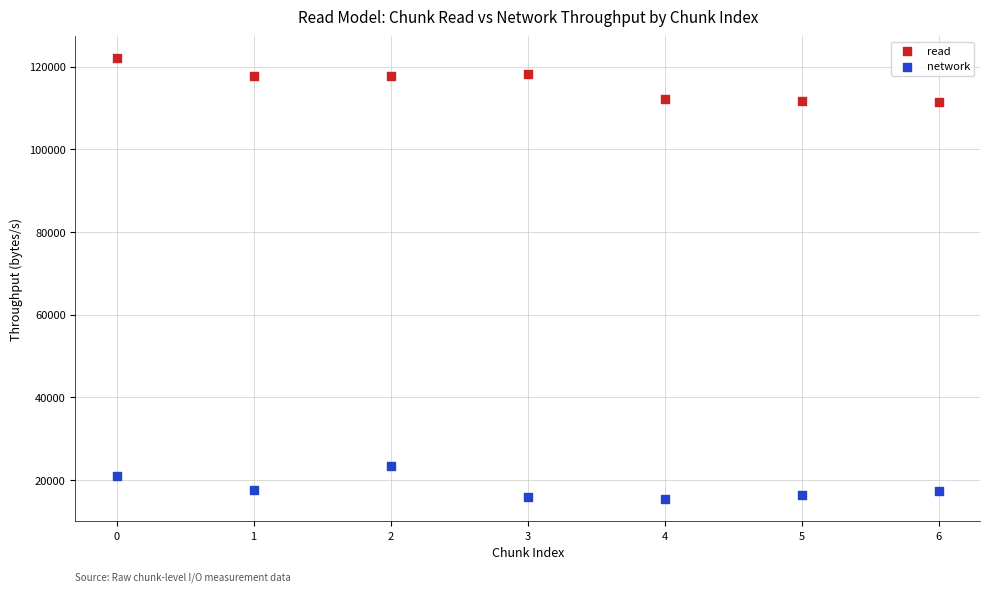

What are all the series names shown in the legend?

read, network